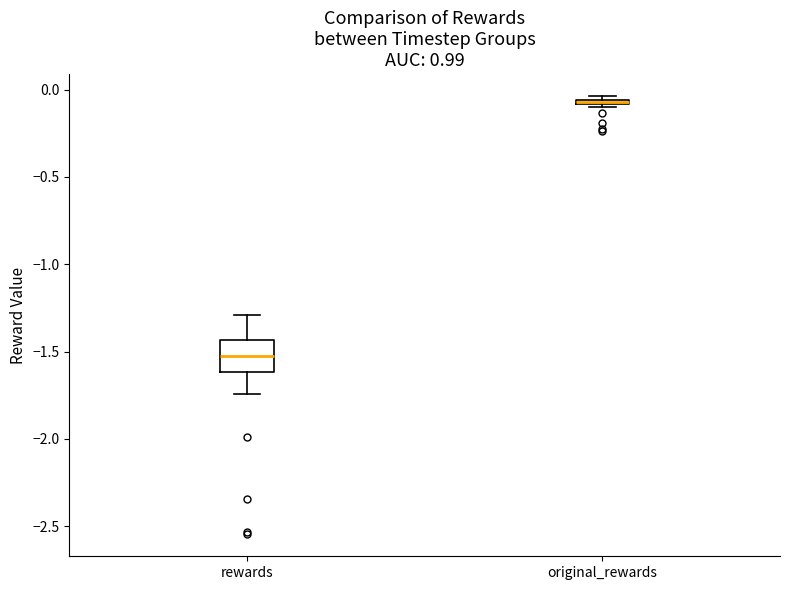

Which box is the tallest, from its lower edge to its upper edge?

rewards